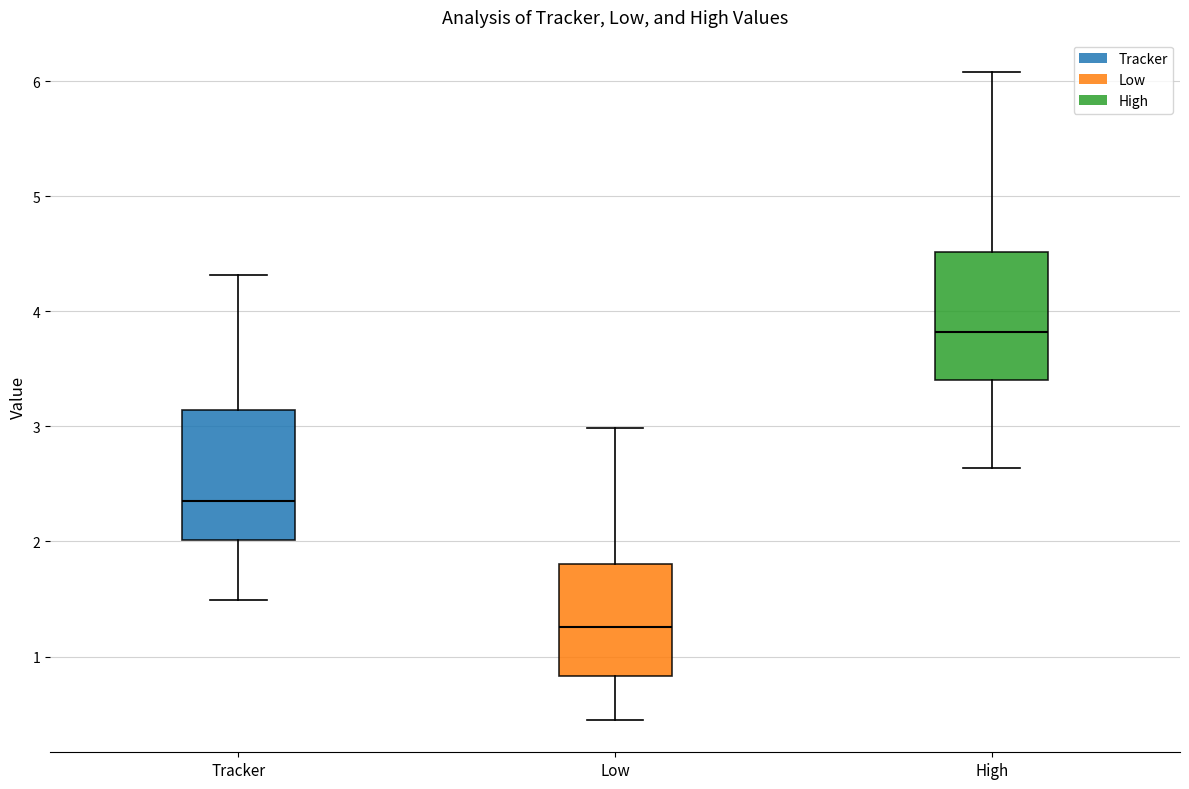

Reading left to right, read every box against the y-axis: the position of its median line, the range the box covers, and the ends of its whiskers. The values are not printed on the chart, so give them approximately, as read against the axis.

Tracker: median 2.3, box 2.0 to 3.1, whiskers 1.5 to 4.3
Low: median 1.3, box 0.8 to 1.8, whiskers 0.4 to 3.0
High: median 3.8, box 3.4 to 4.5, whiskers 2.6 to 6.1